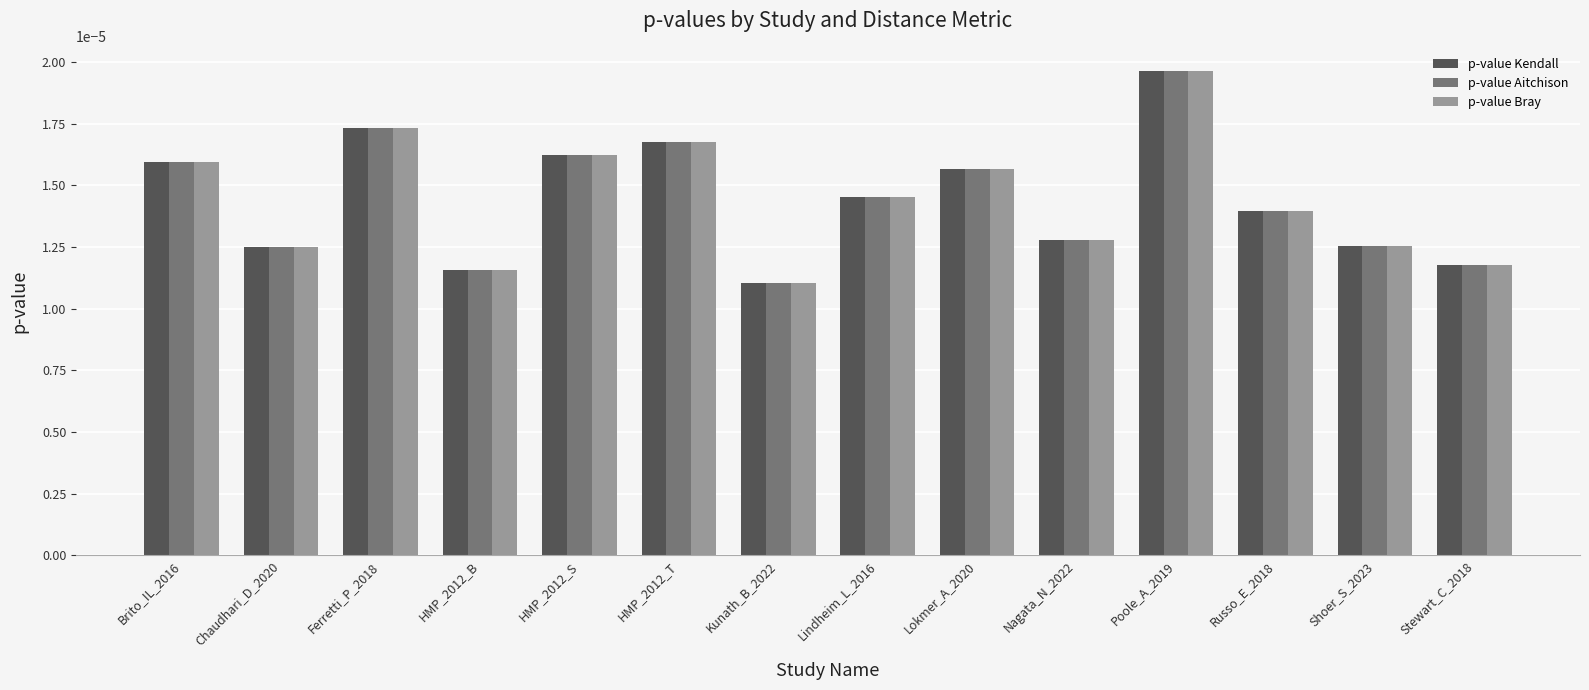

How many p-value Aitchison values are between 0 and 1?

14